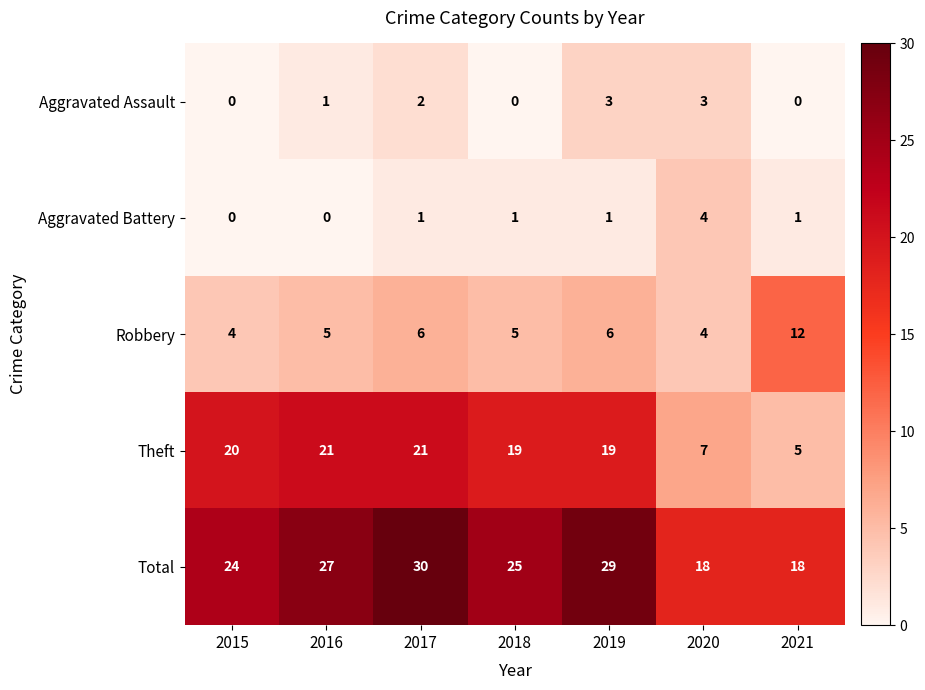

How many values in Aggravated Assault are above zero?

4